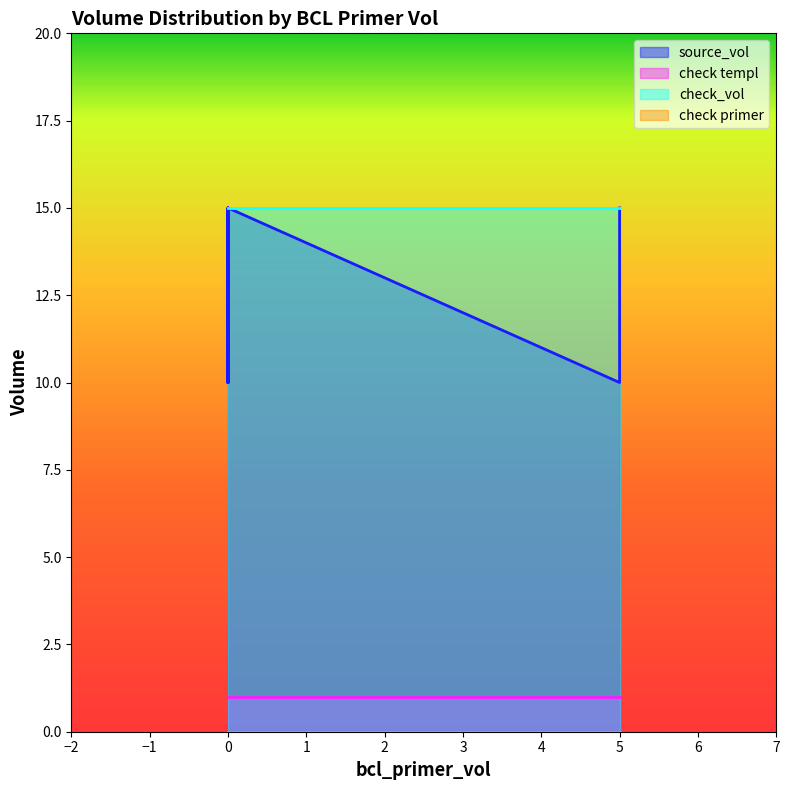

What is the minimum value for check_vol?

15